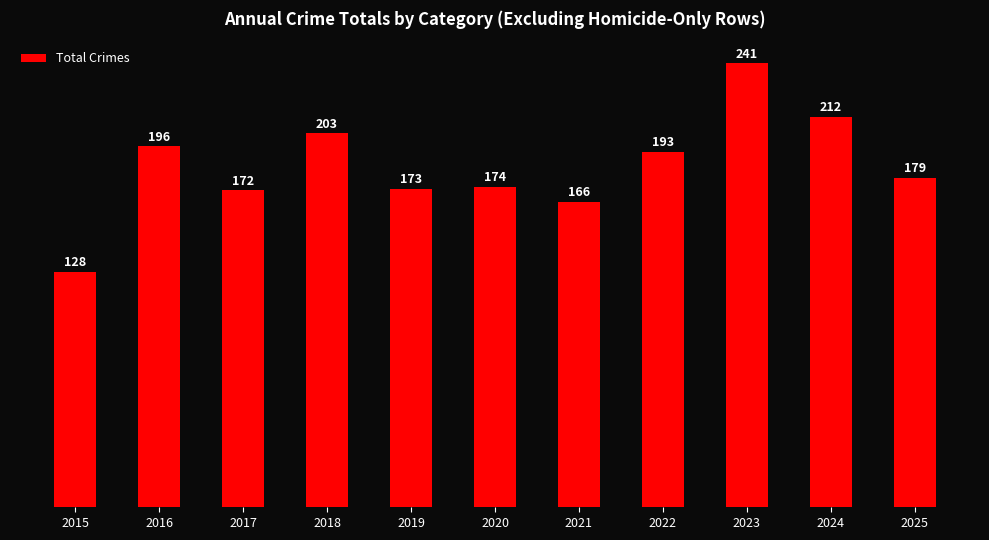

What is the maximum value shown in the chart?

241